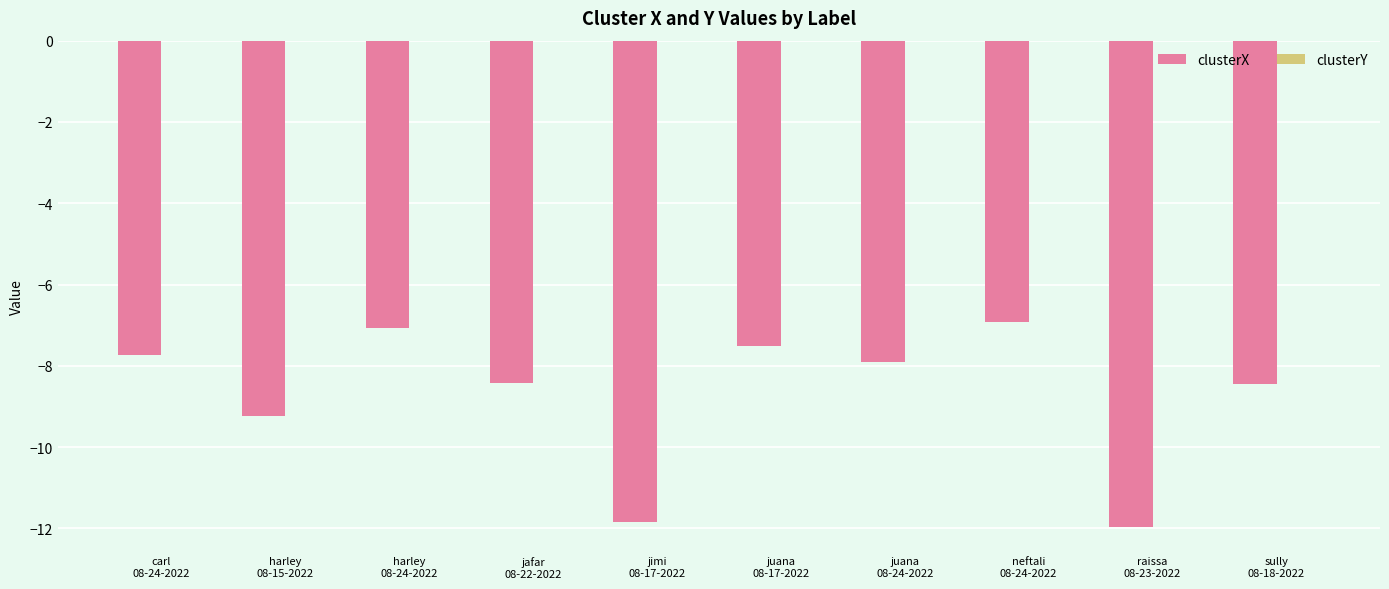

The value of clusterX at harley
08-15-2022 is -5.3. True or false?

False